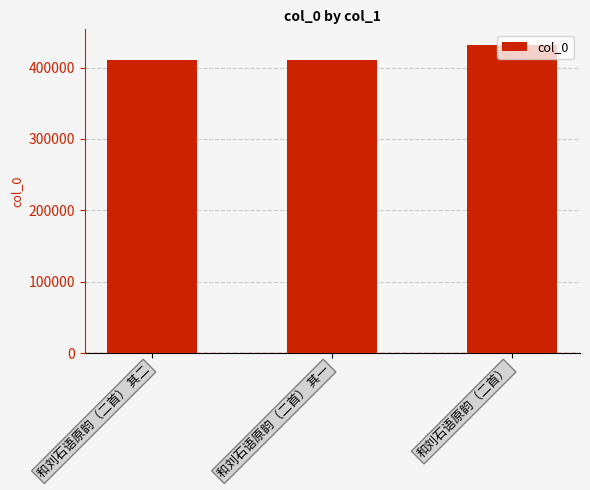

What is the smallest value displayed?

410400